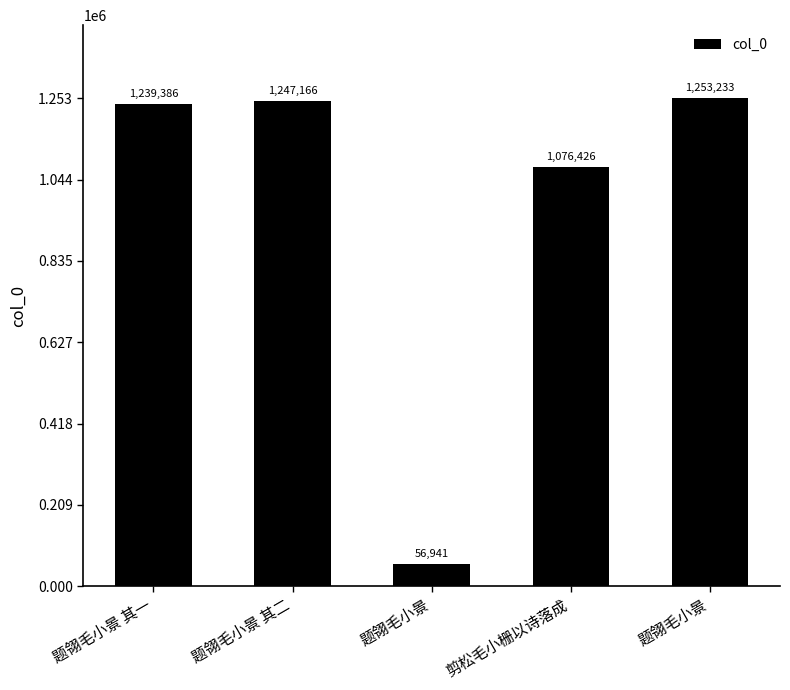

How many bars are there in total?

5